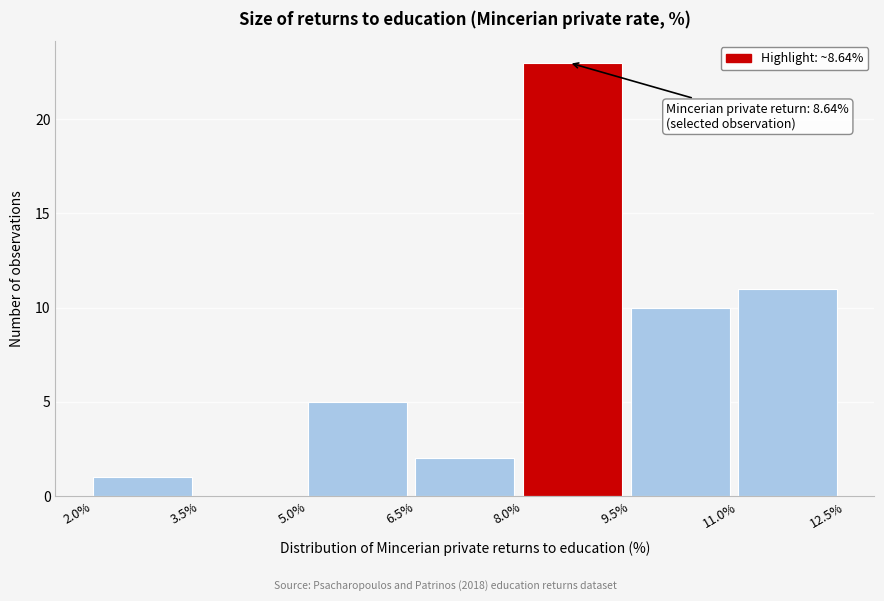

Which range on the x-axis has the tallest bar?

8.0% to 9.5%